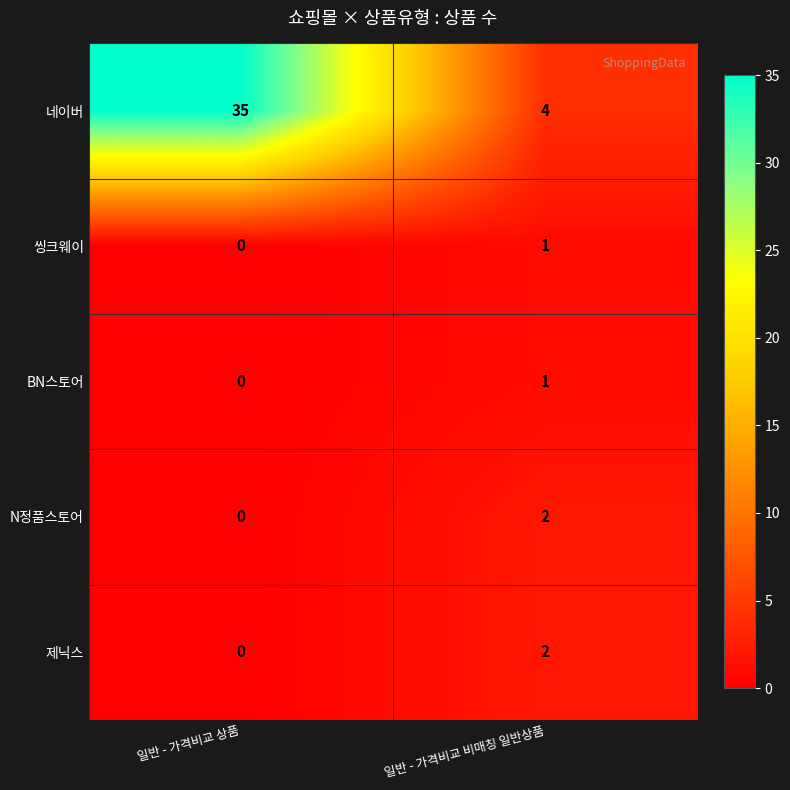

What is the spread (max minus min) of values at 일반 - 가격비교 비매칭 일반상품?

3